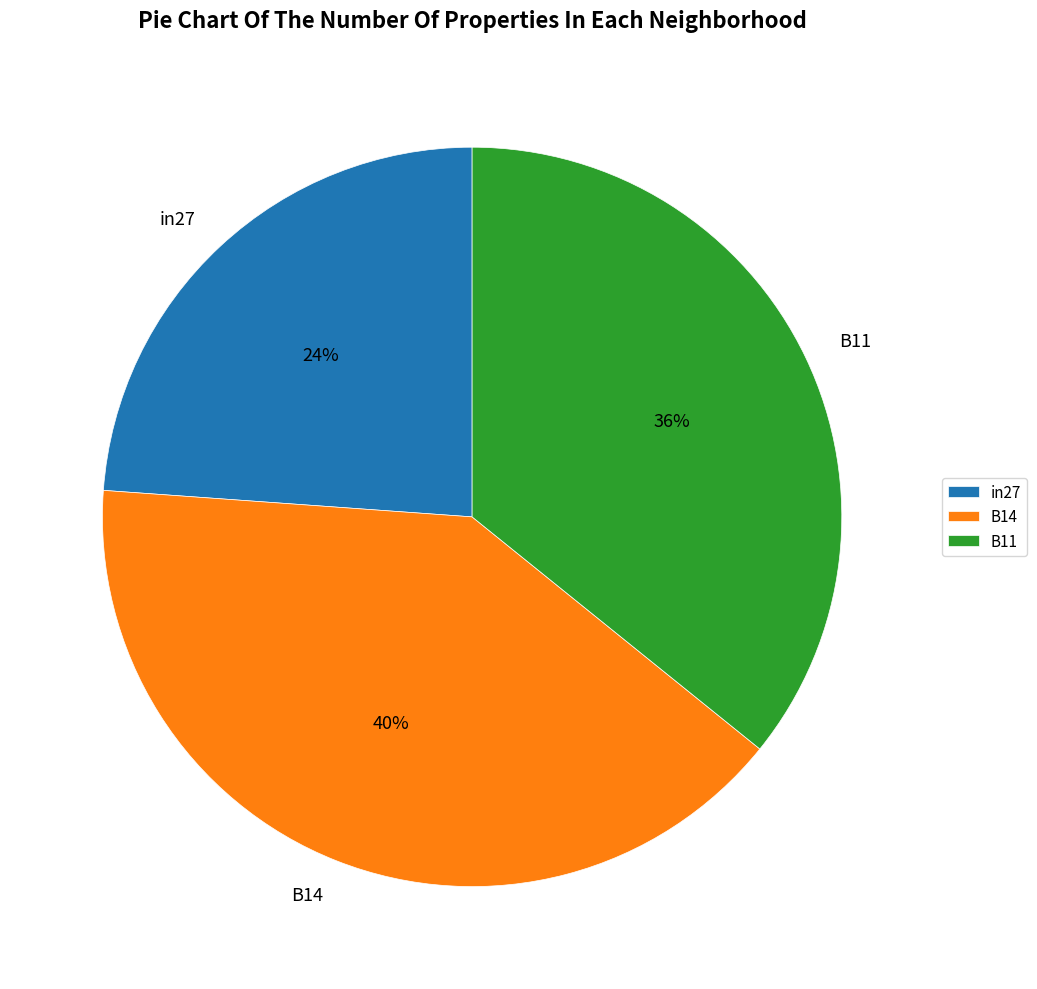

Which category has the smallest portion of the pie?

in27